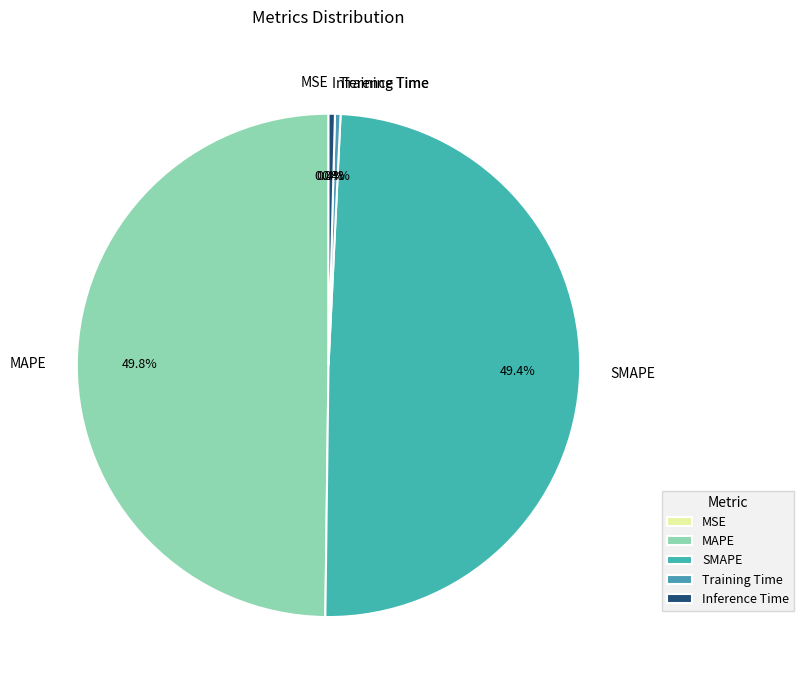

Approximately how many times larger is the value at MAPE compared to SMAPE?

1.0